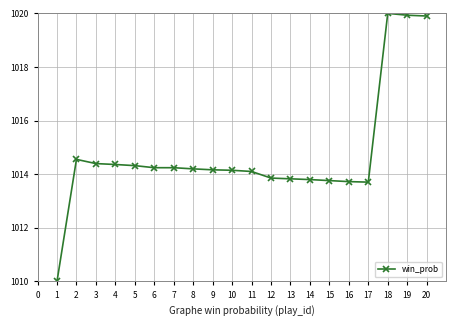

What is the average value?

1014.8